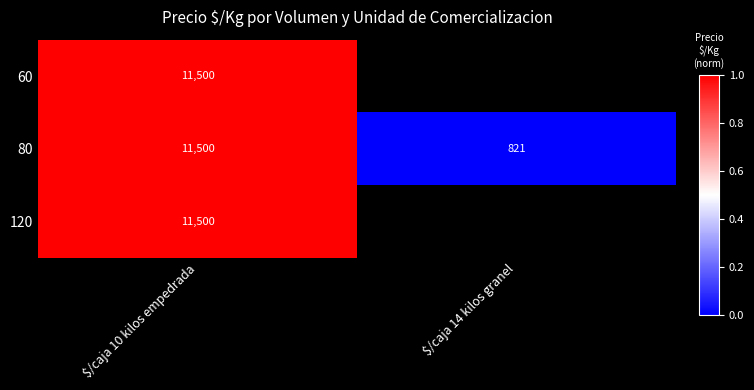

What value does the 80 series have at $/caja 14 kilos granel?

821